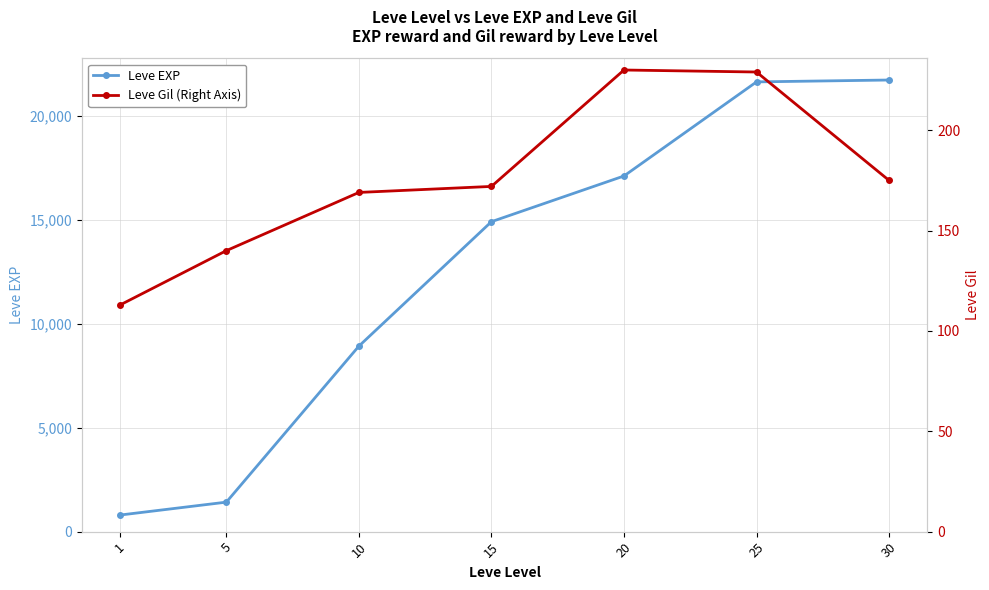

Reading left to right, what are all the values shown in this chart?

Leve EXP: 800	1420	8930	14920	17120	21650	21740
Leve Gil (Right Axis): 113	140	169	172	230	229	175